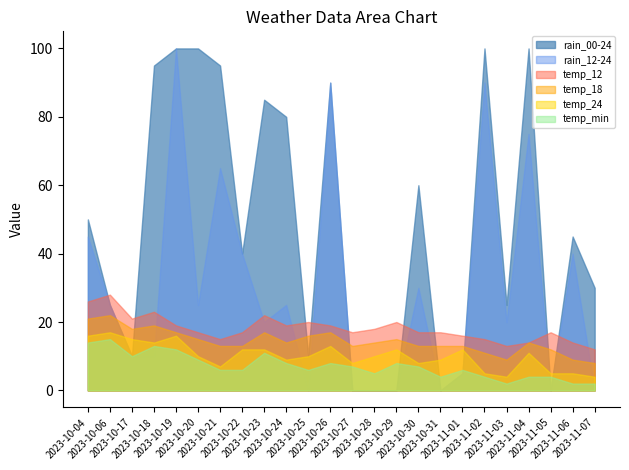

What position from the left is 2023-11-07?

24